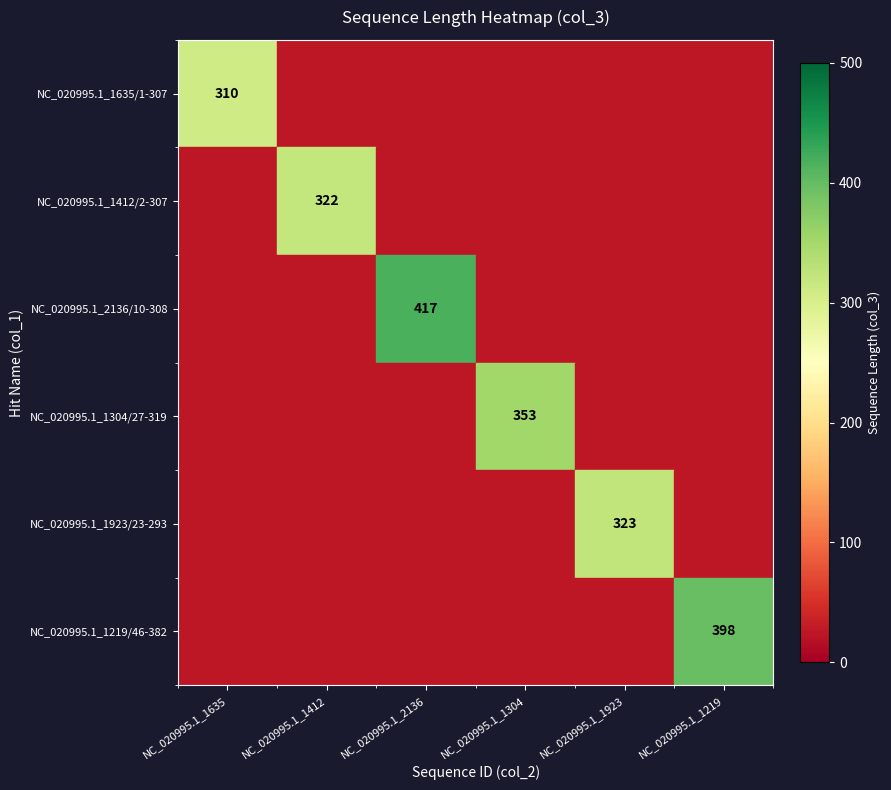

Count the number of categories in the chart.

6